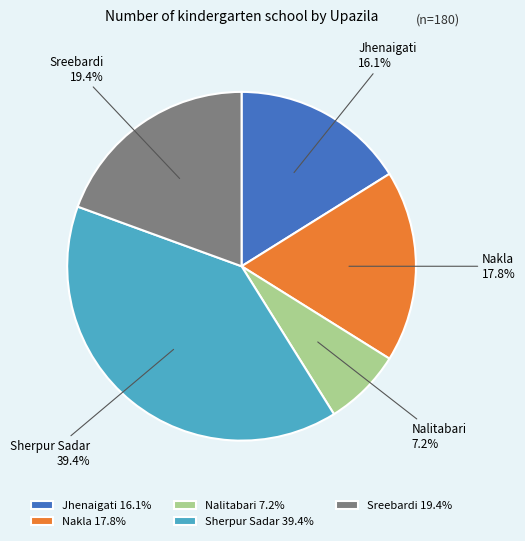

To the nearest percent, what portion does Sreebardi represent?

19%